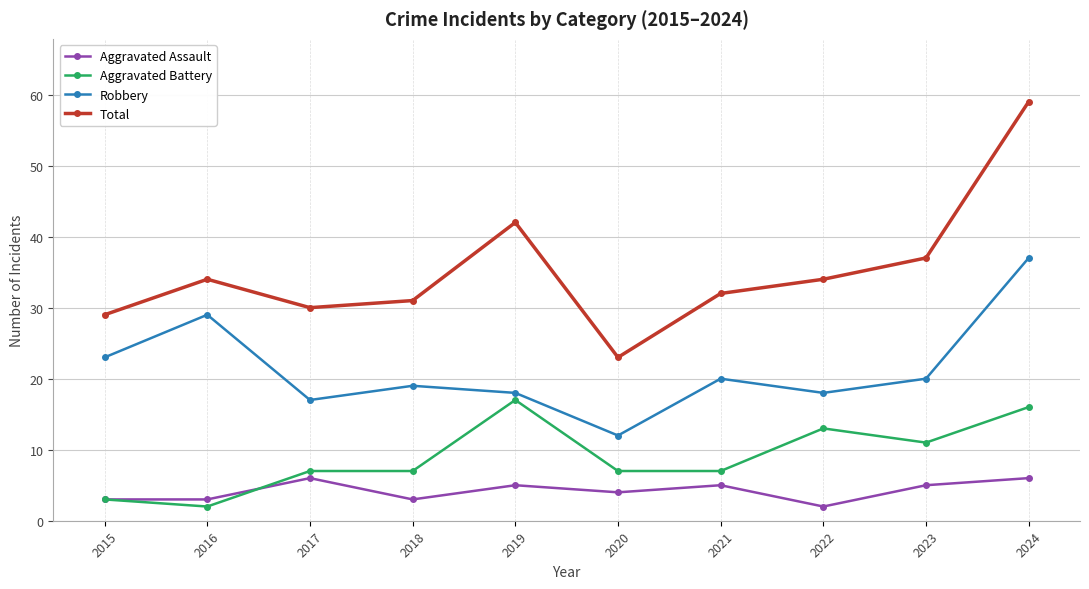

Rank the series by their maximum value, from highest to lowest.

Total, Robbery, Aggravated Battery, Aggravated Assault